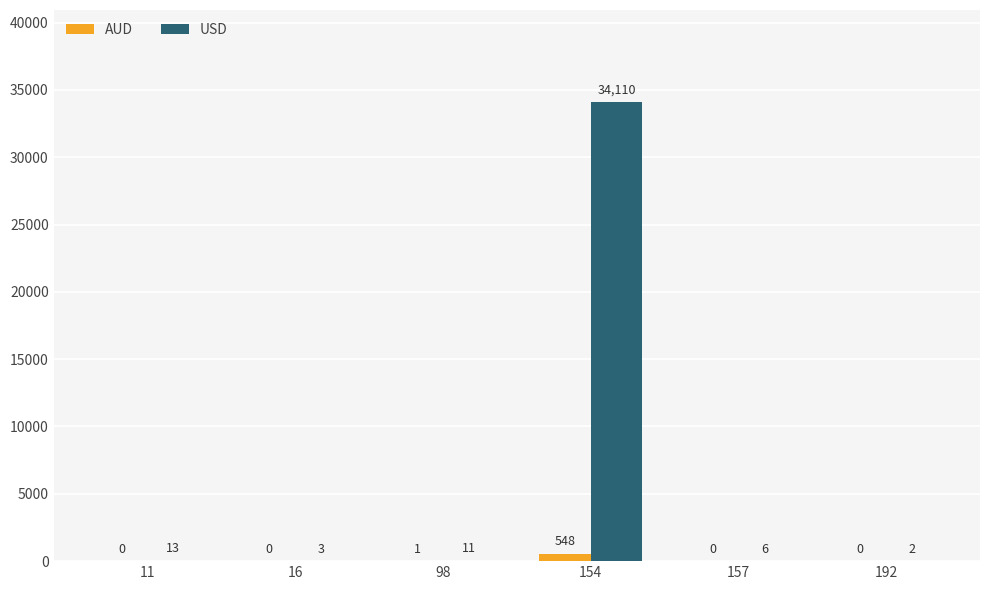

Reading left to right, transcribe all the data shown in this chart.

AUD: 11=0	16=0	98=1	154=548	157=0	192=0
USD: 11=13	16=3	98=11	154=34110	157=6	192=2